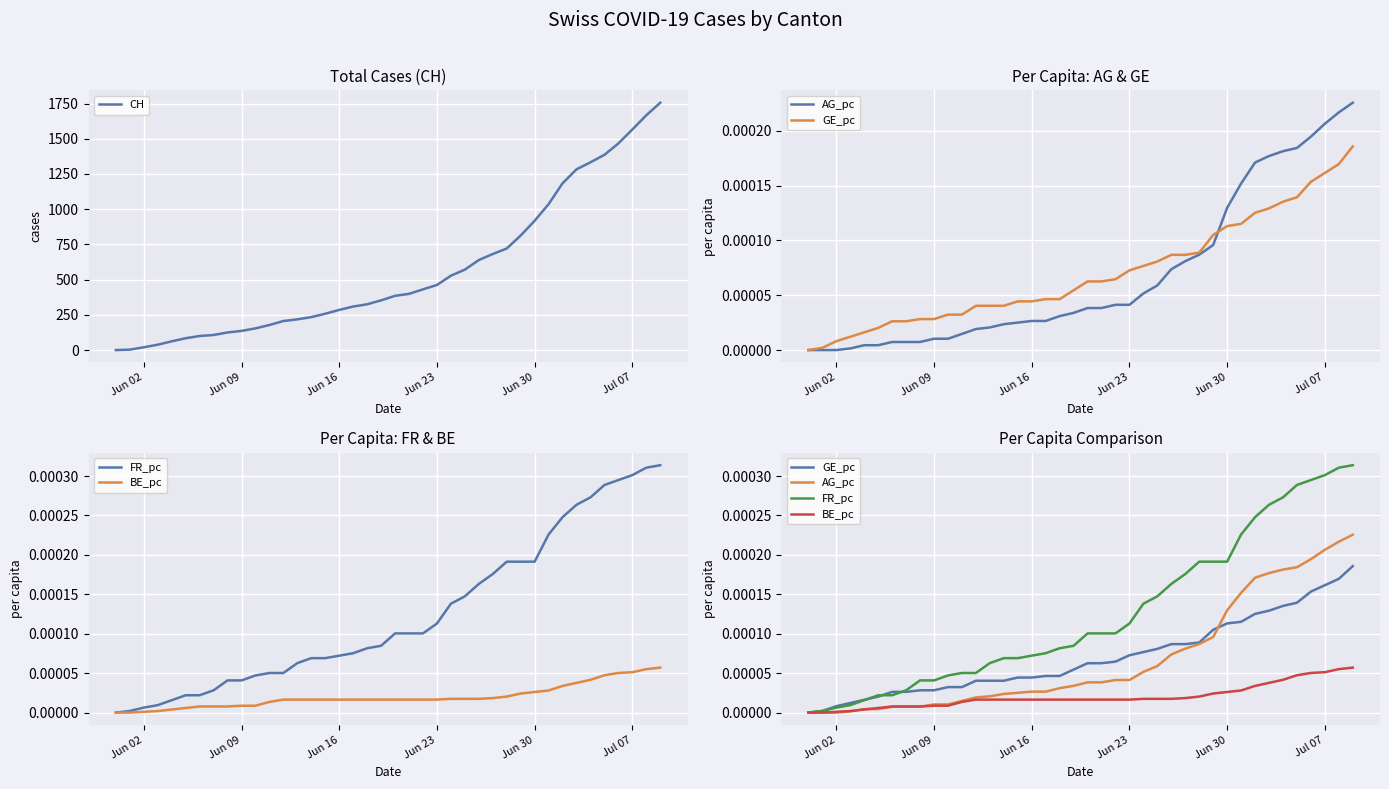

What is the maximum value for CH?

1756